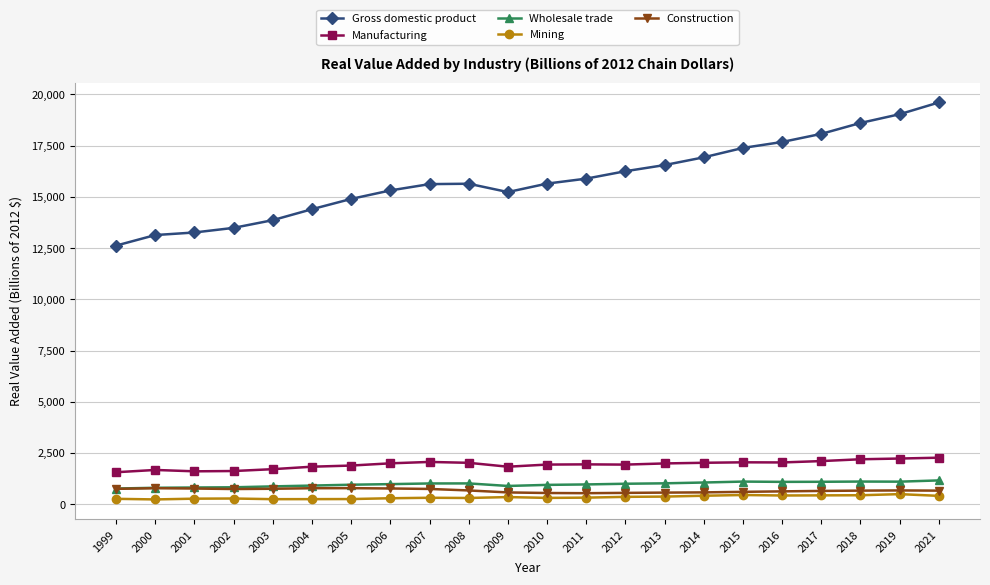

What is the total value across all series at 2000?

16631.1